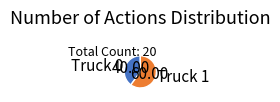

Does Truck 1 represent more than half of the total?

Yes